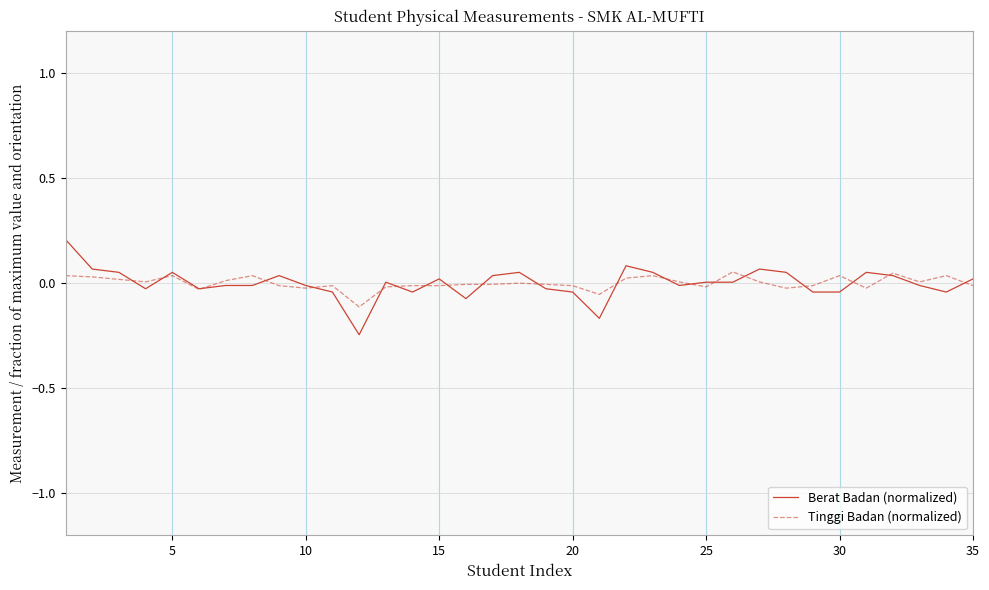

List the series in order of their peak value, lowest first.

Tinggi Badan (normalized), Berat Badan (normalized)